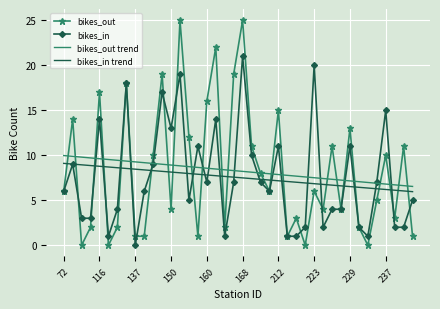

Which series has the widest spread of values?

bikes_out